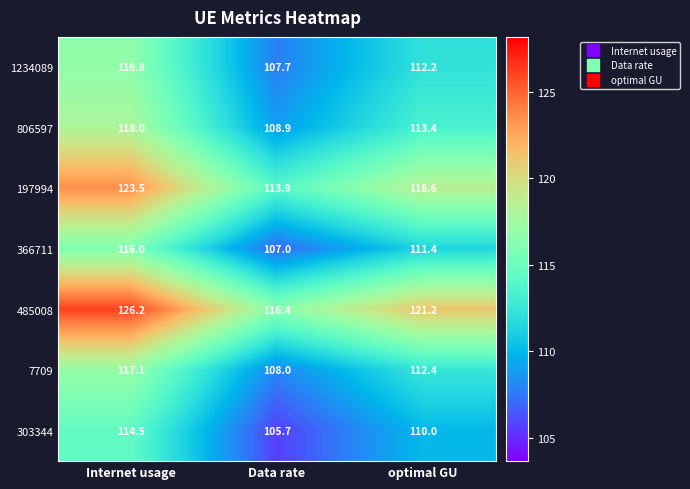

Reading right to left, extract all data points from this chart.

1234089: optimal GU=112.2	Data rate=107.7	Internet usage=116.8
806597: optimal GU=113.4	Data rate=108.9	Internet usage=118.0
197994: optimal GU=118.6	Data rate=113.9	Internet usage=123.5
366711: optimal GU=111.4	Data rate=107.0	Internet usage=116.0
485008: optimal GU=121.2	Data rate=116.4	Internet usage=126.2
7709: optimal GU=112.4	Data rate=108.0	Internet usage=117.1
303344: optimal GU=110.0	Data rate=105.7	Internet usage=114.5